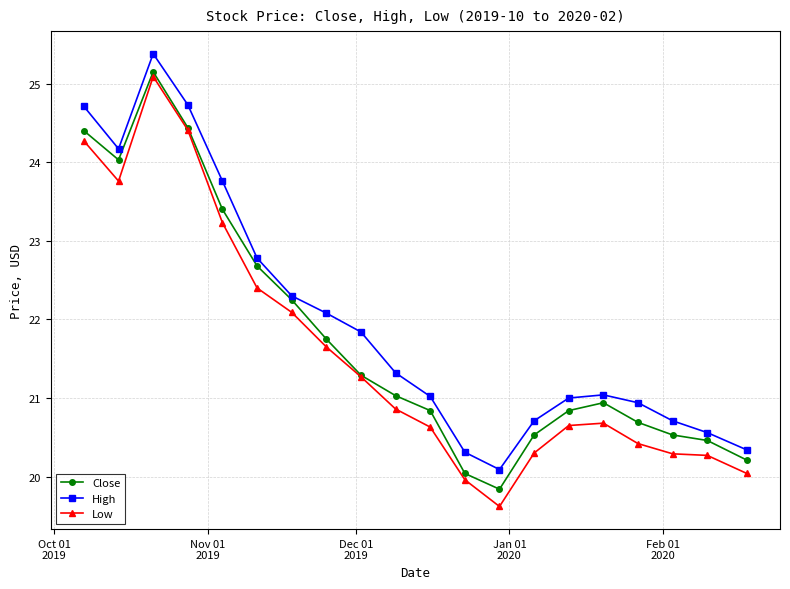

True or false: Low and High intersect in this chart.

False